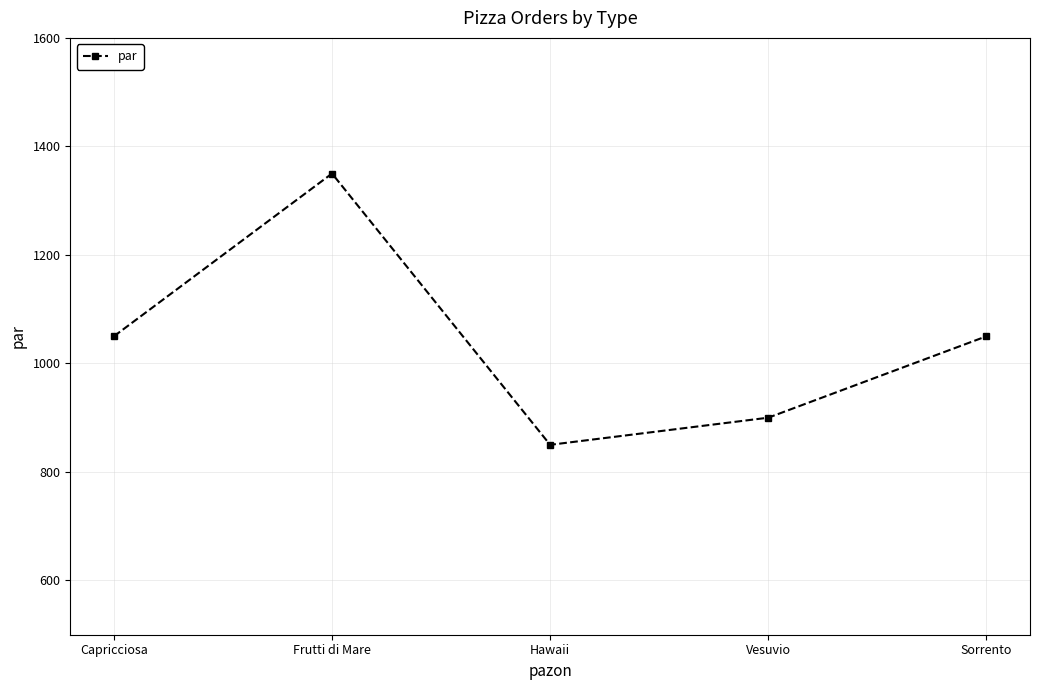

How many values are between 900 and 1050?

3